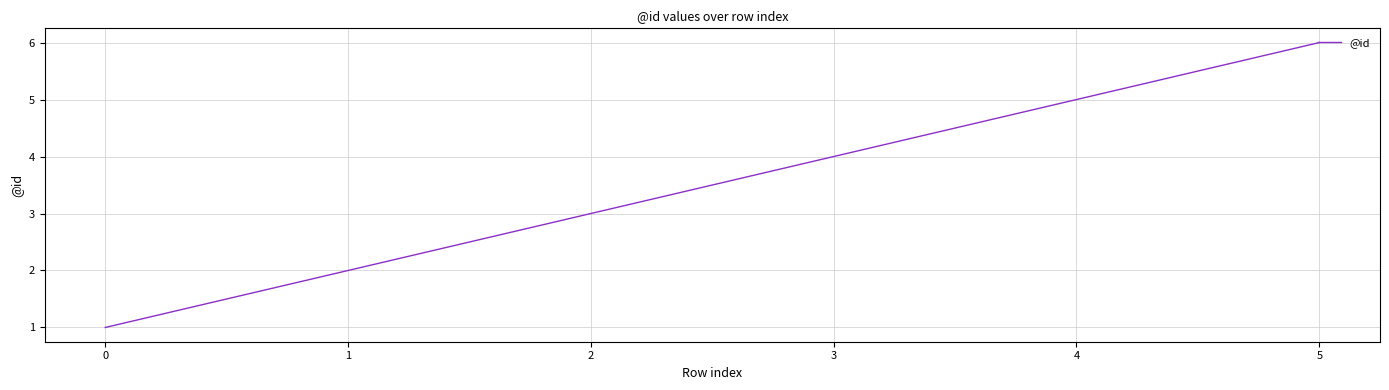

What is the change in value from 1 to 5?

+4